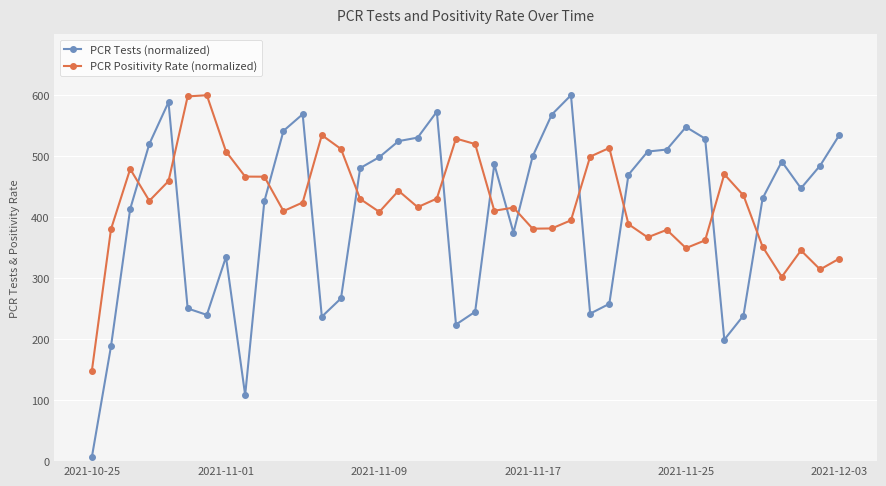

What is the greatest value displayed?

600.0